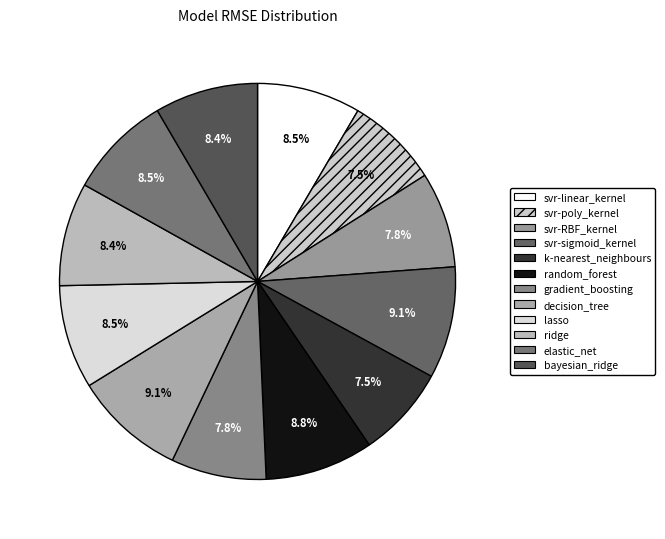

How much of the chart is everything except svr-linear_kernel?

91.5%